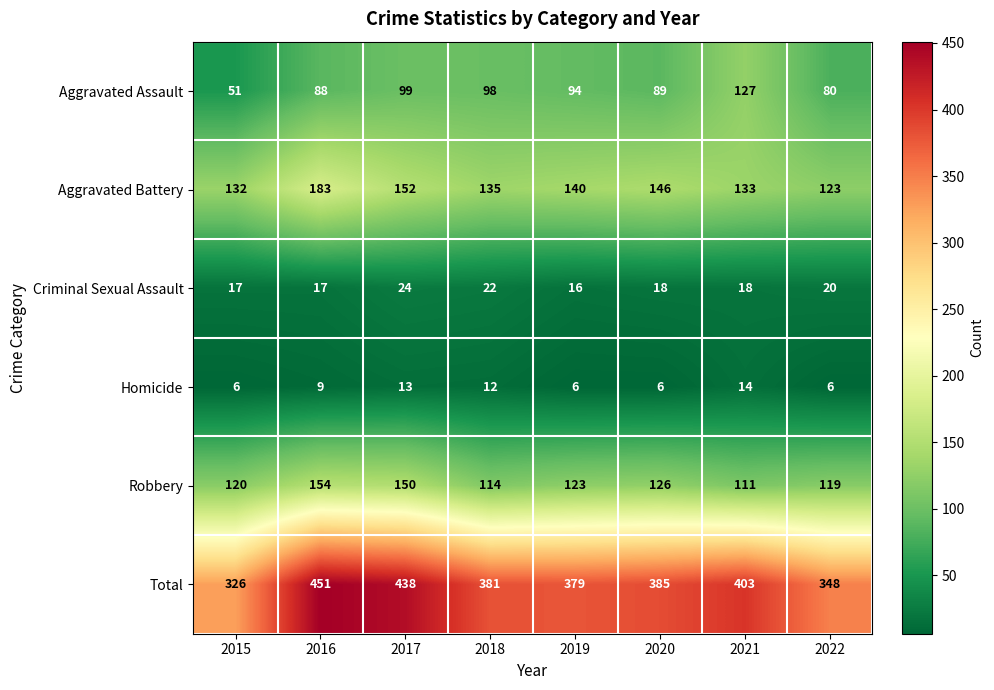

What is the total value across all series at 2018?

762